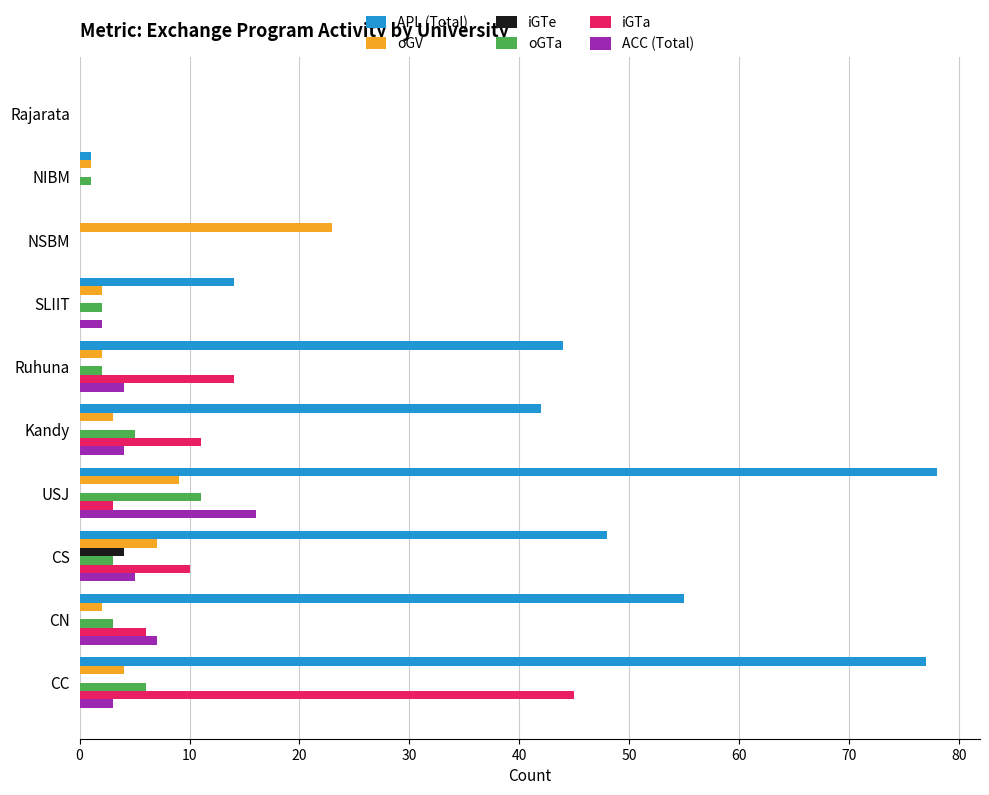

Where is oGTa nearest to the value 5?

Kandy